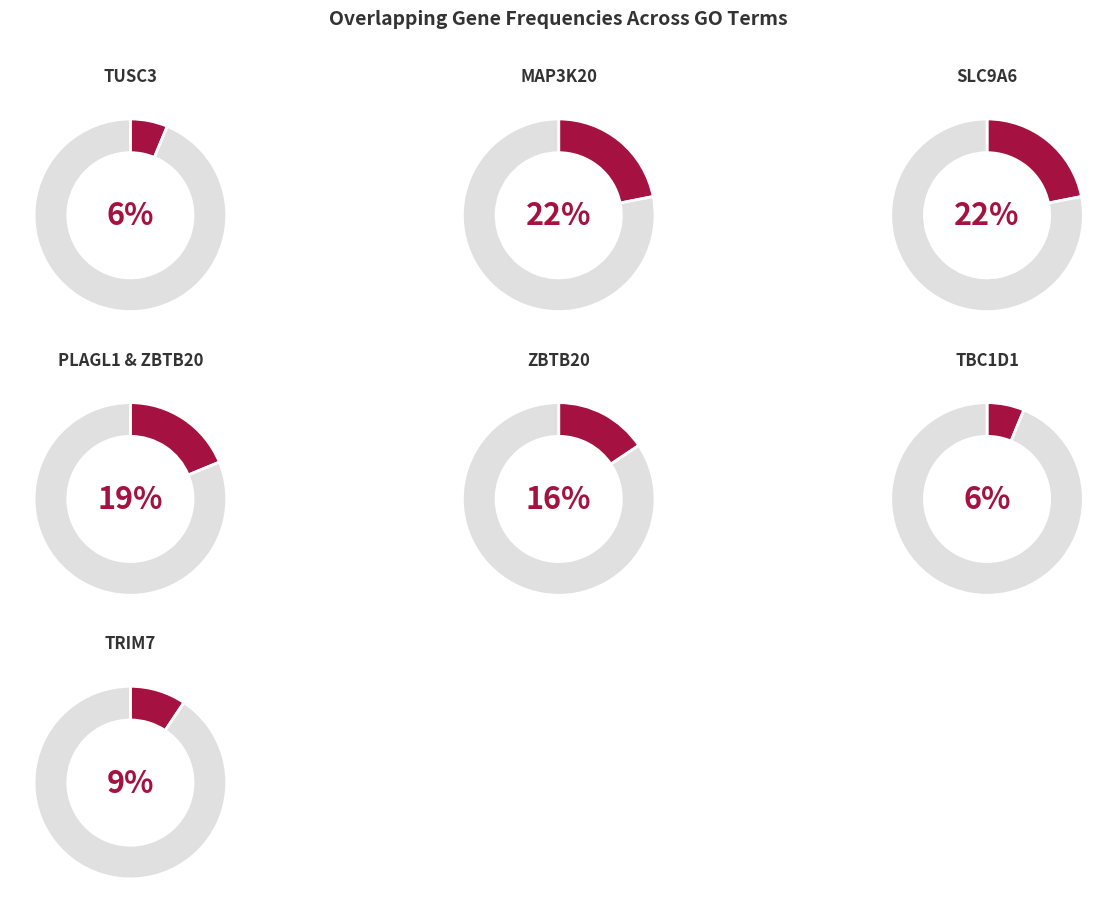

Rank the categories by value from lowest to highest.

TUSC3, TBC1D1, TRIM7, ZBTB20, PLAGL1_ZBTB20, MAP3K20, SLC9A6